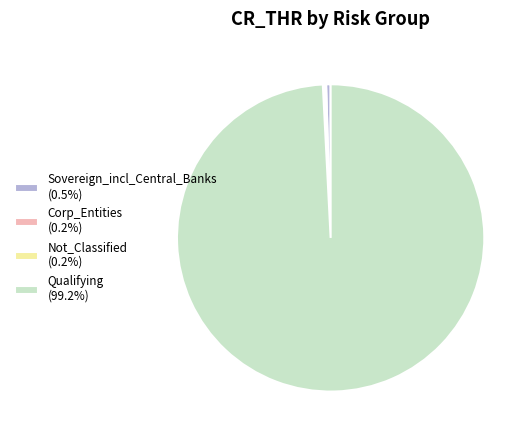

Is there a majority slice in this chart?

Yes